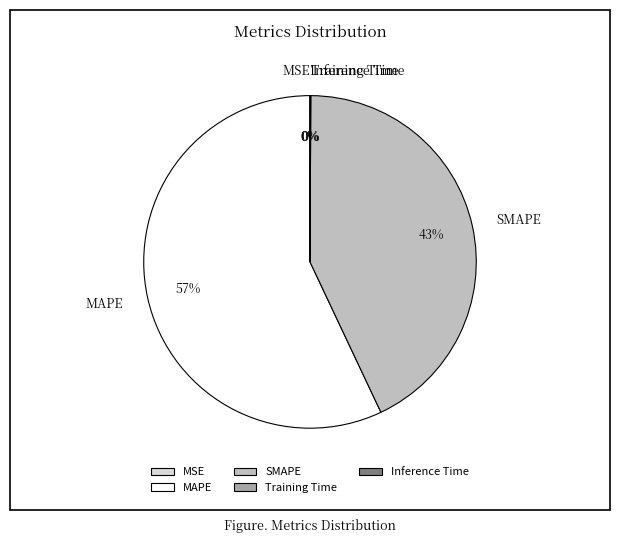

To the nearest percent, what is the difference between the largest and smallest slice percentages?

57%